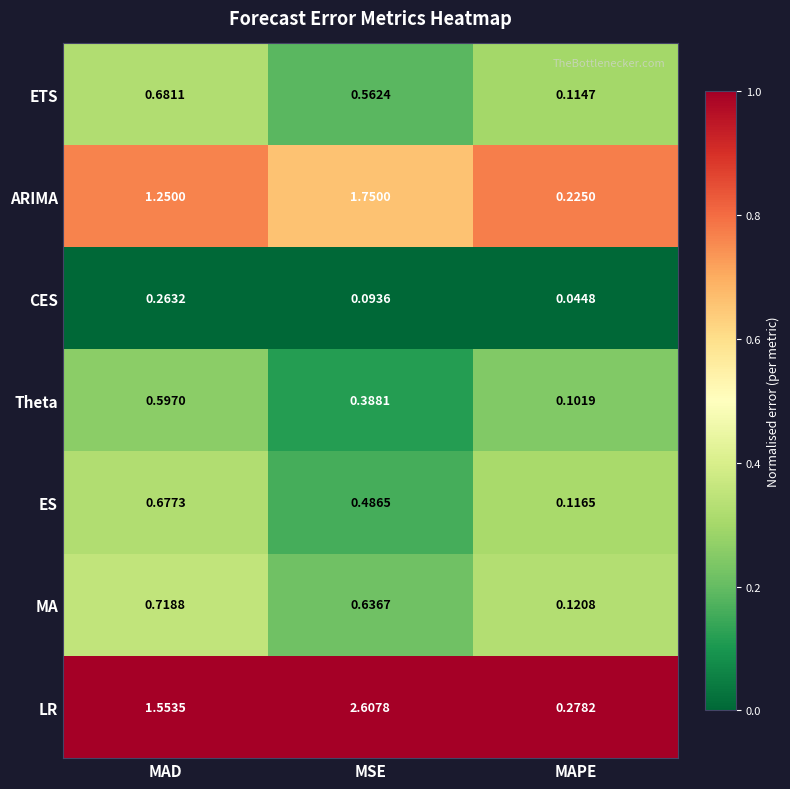

Which series has the largest total across all categories?

LR